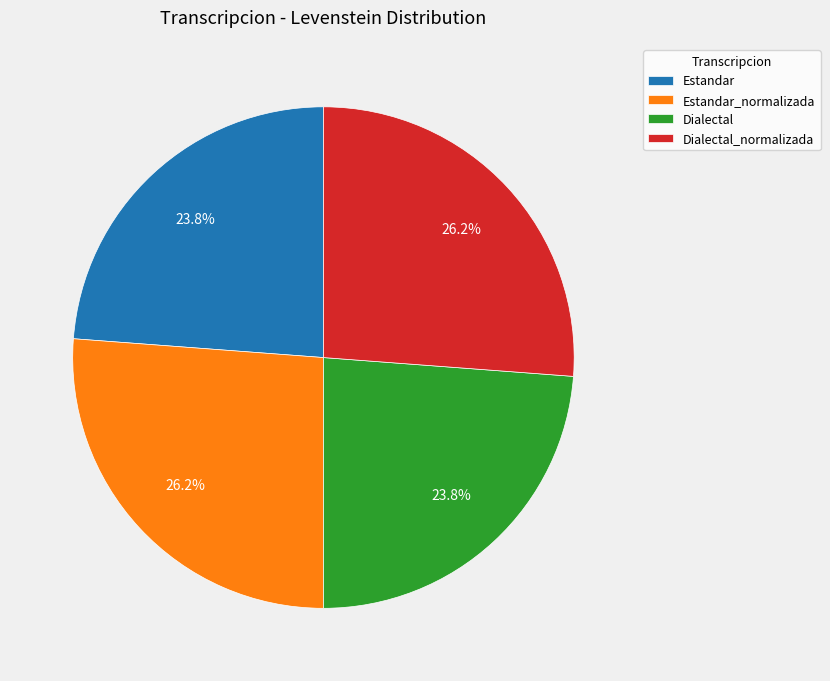

Is there a majority slice in this chart?

No